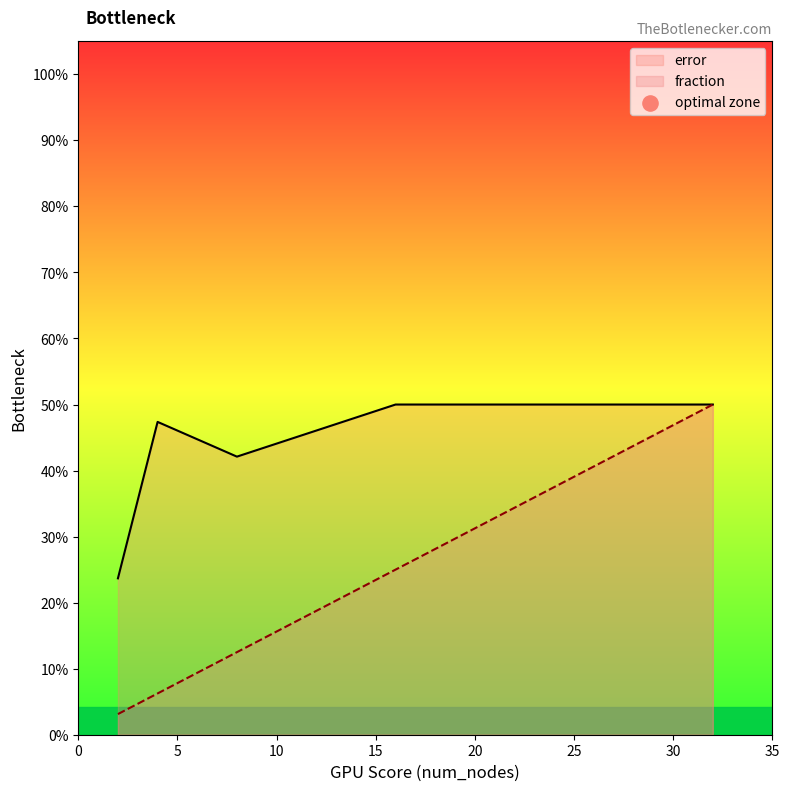

Which series has the largest total across all categories?

error